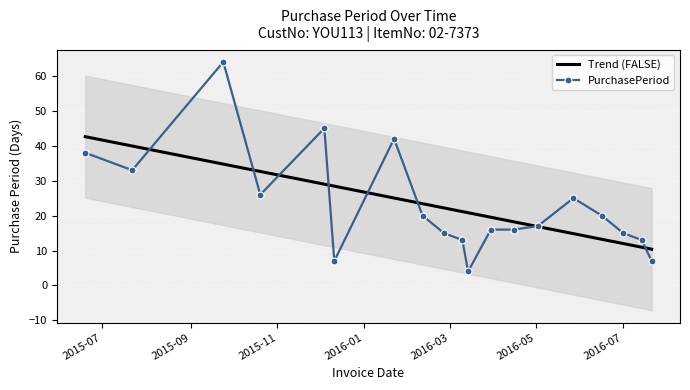

True or false: PurchasePeriod has more than 2 points higher than both neighbors.

True